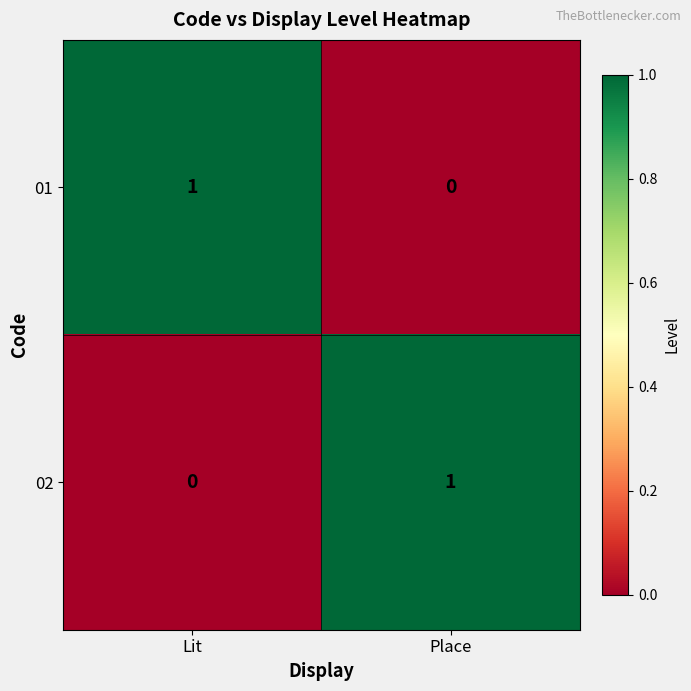

Is it true that 02 equals 0 at Lit?

True